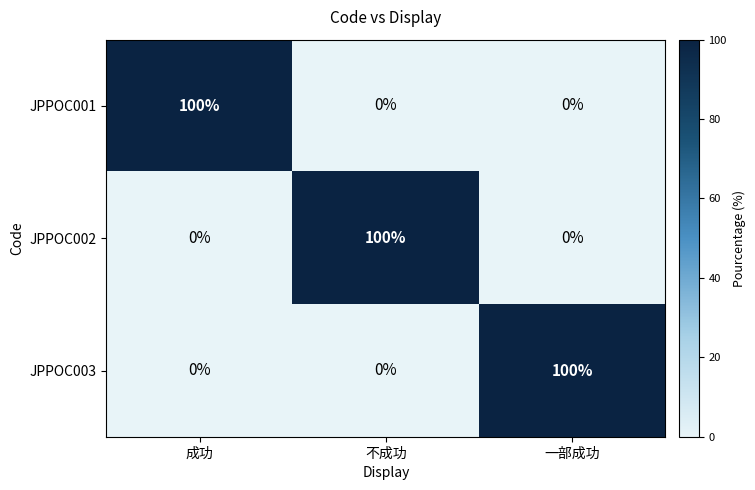

At how many categories does at least one series exceed 6?

3